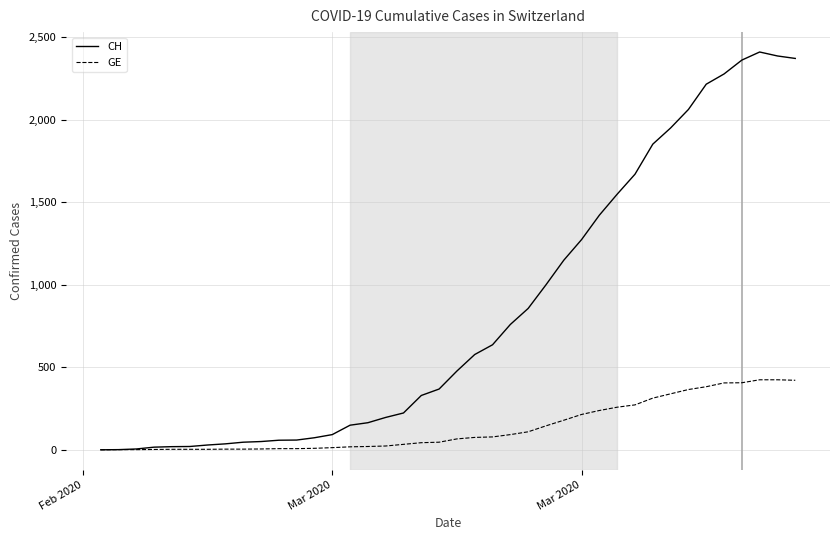

Does the chart have visible grid lines?

Yes